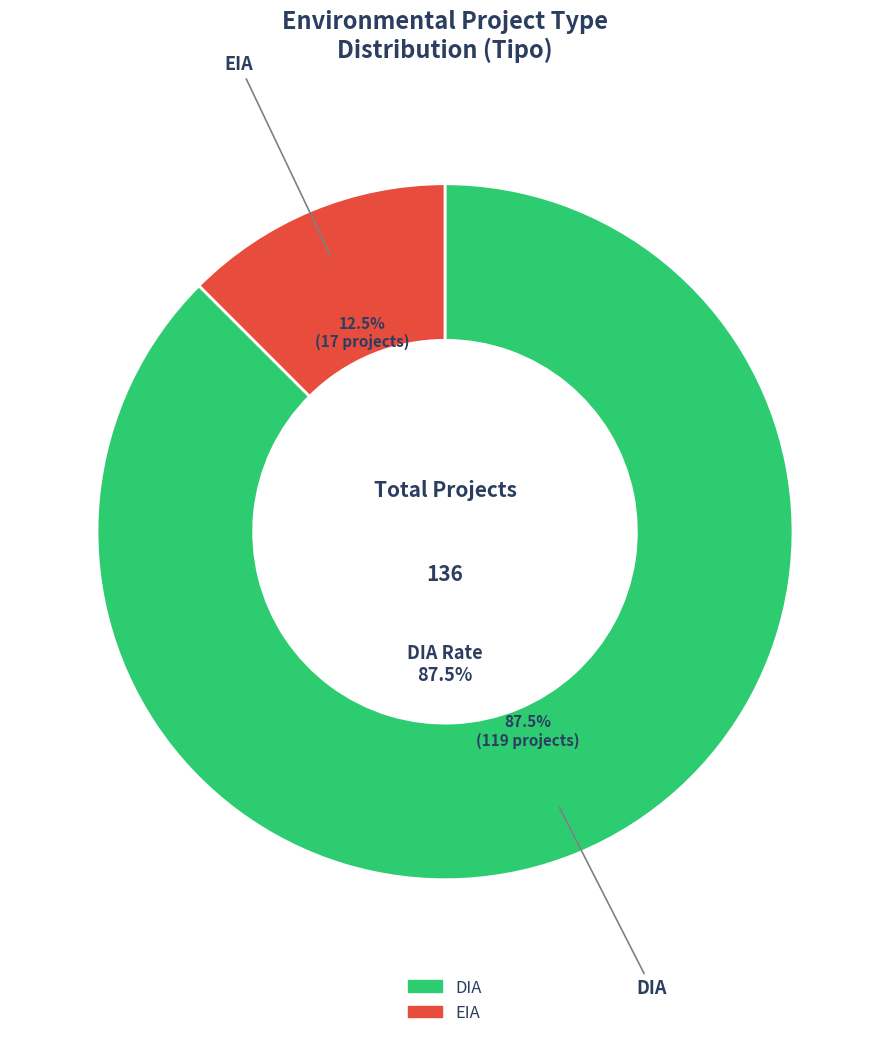

What is the change in value from DIA to EIA?

-102